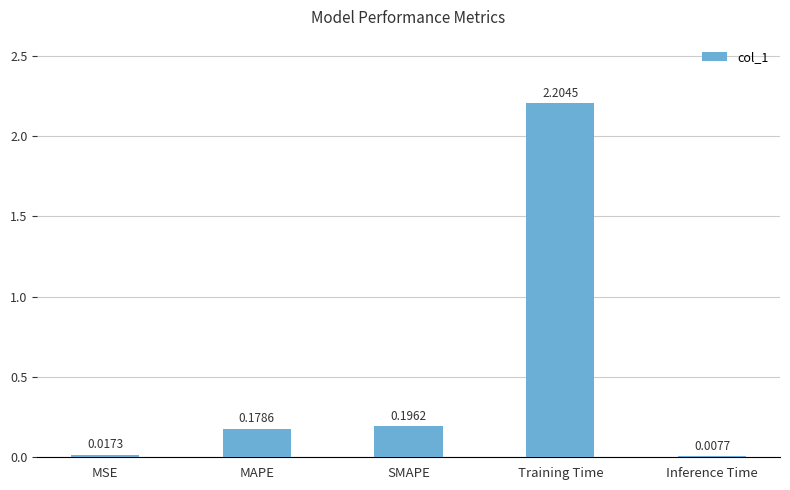

What is the sum of all values?

2.6